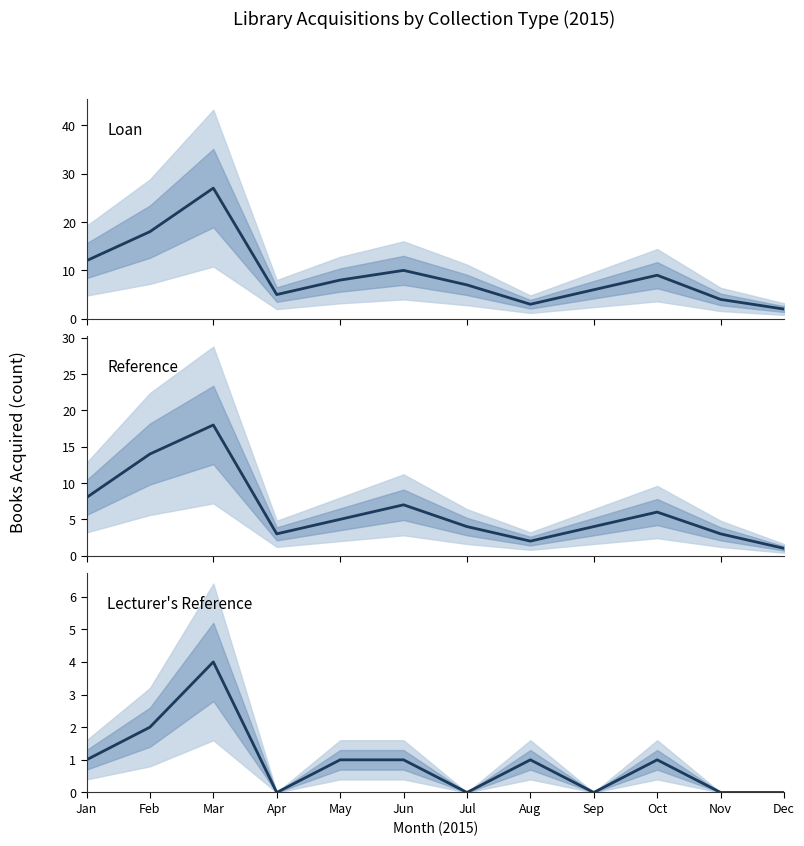

What is the difference between the maximum and minimum values in the Lecturer's Reference series?

4